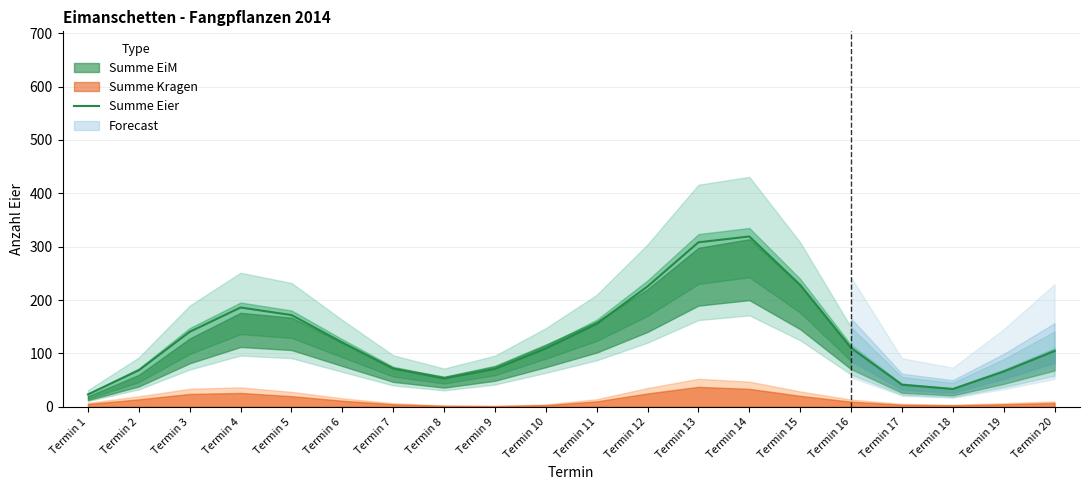

Which label corresponds to the largest value in the chart?

Termin 14